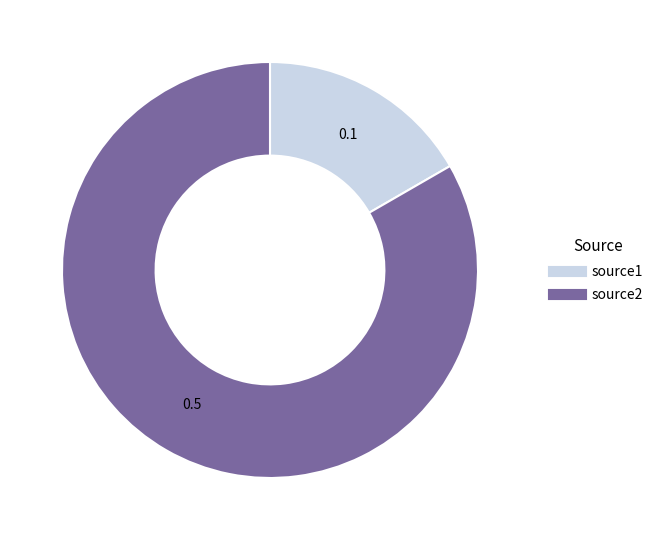

Is there a majority slice in this chart?

Yes